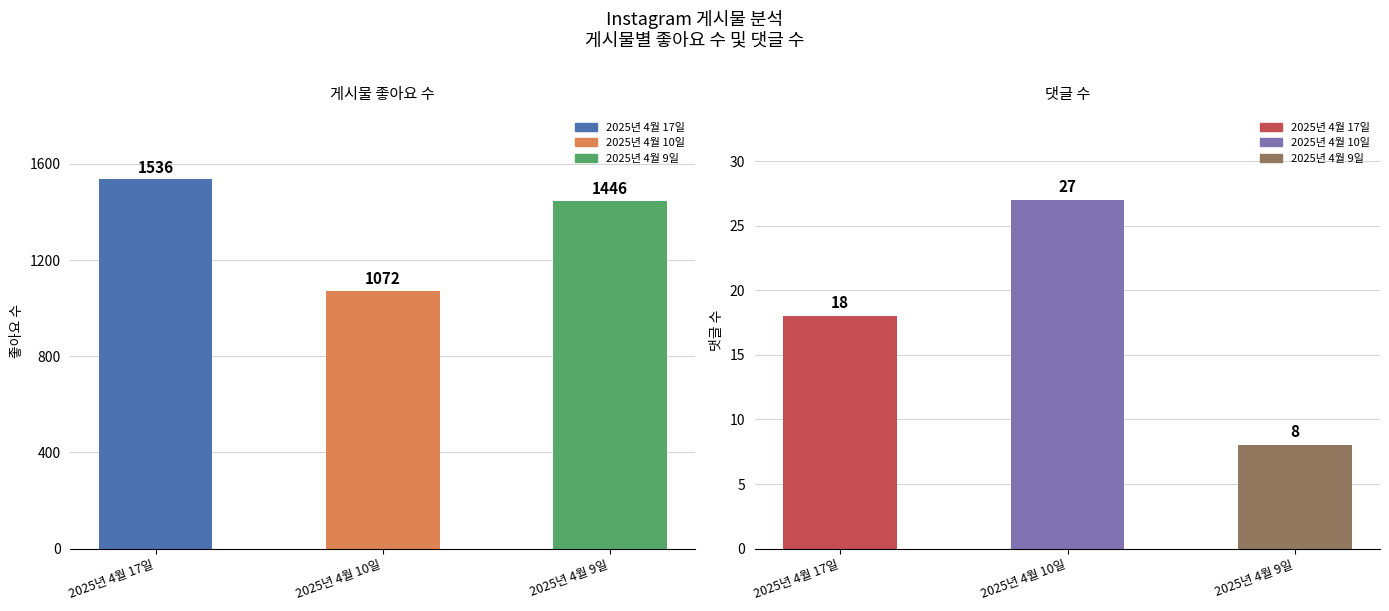

Reading right to left, transcribe all the data shown in this chart.

게시물 좋아요 수: 1446	1072	1536
댓글 수: 8	27	18